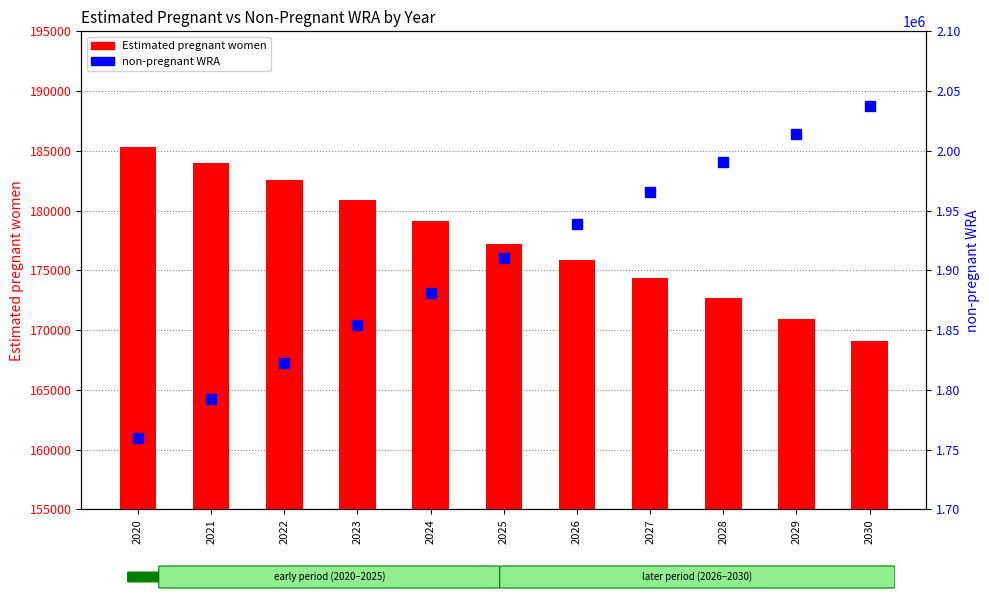

What is the average value of the non-pregnant WRA series?

1906087.3